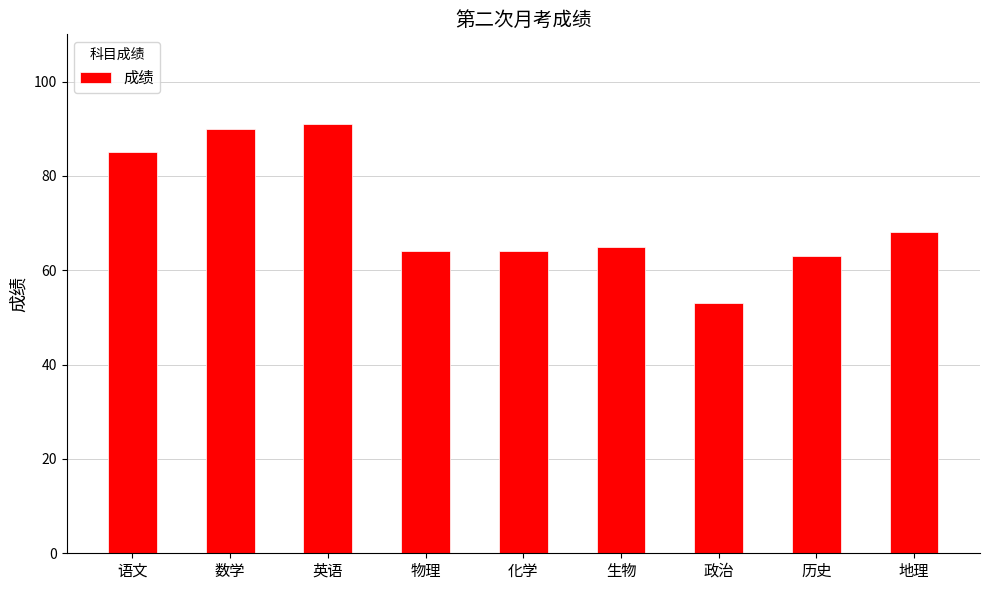

What is the minimum value shown in the chart?

53